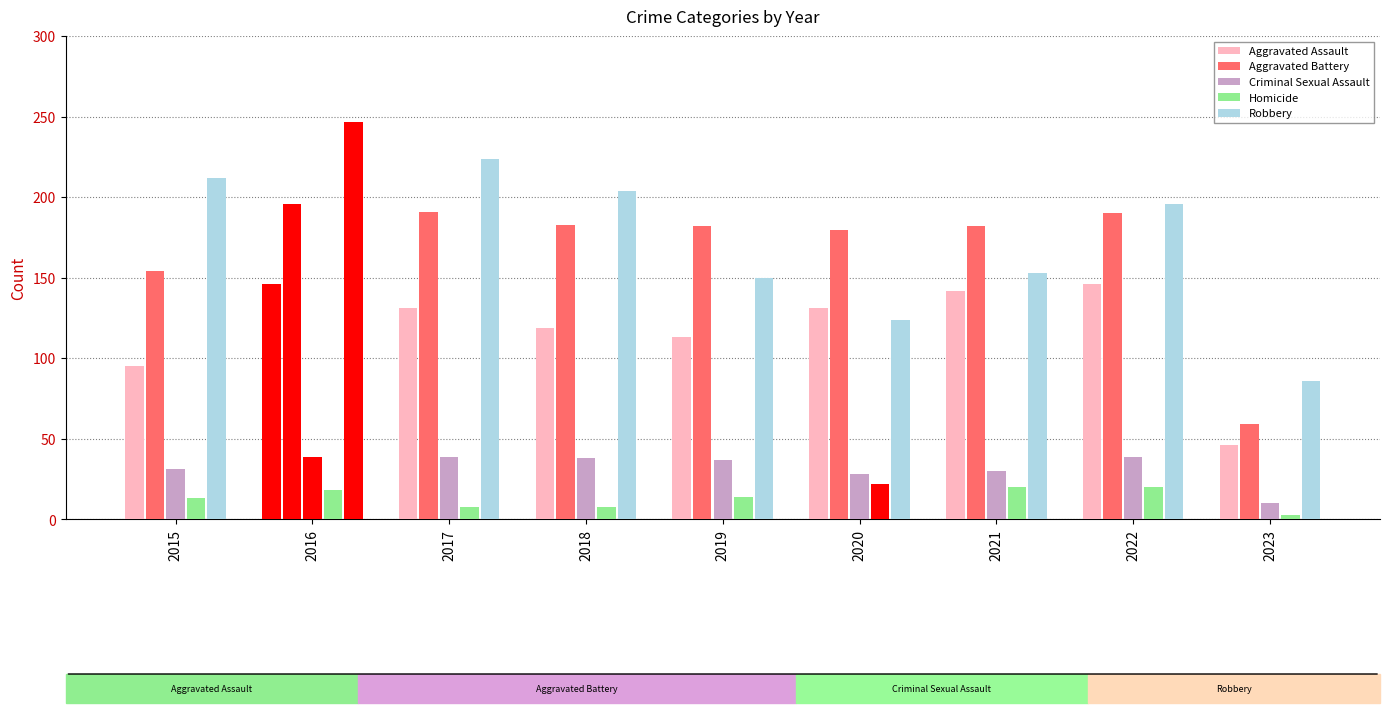

Between 2016 and 2022, which series saw the biggest shift?

Robbery